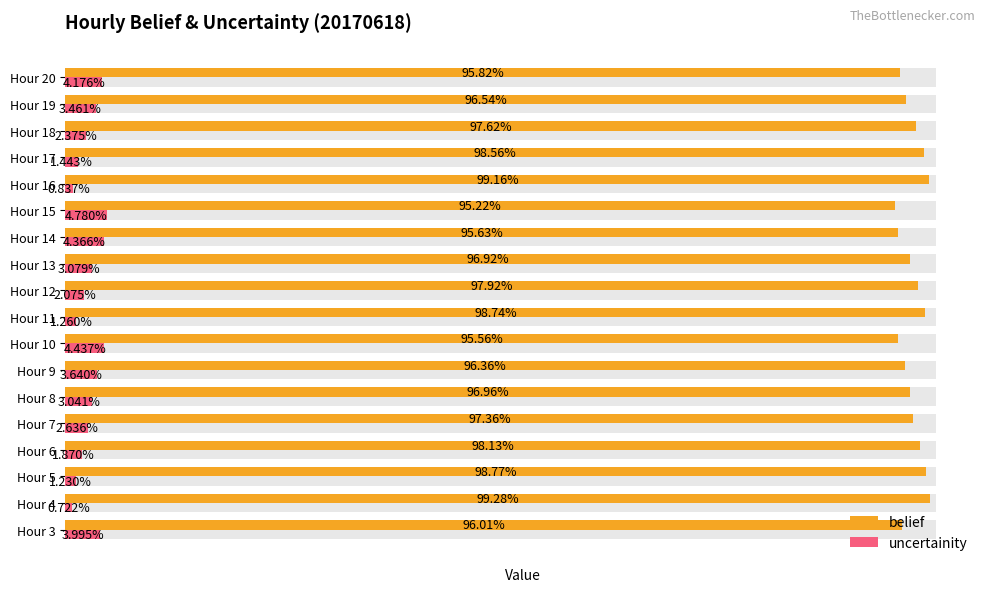

What is the sum of all uncertainity values?

0.5